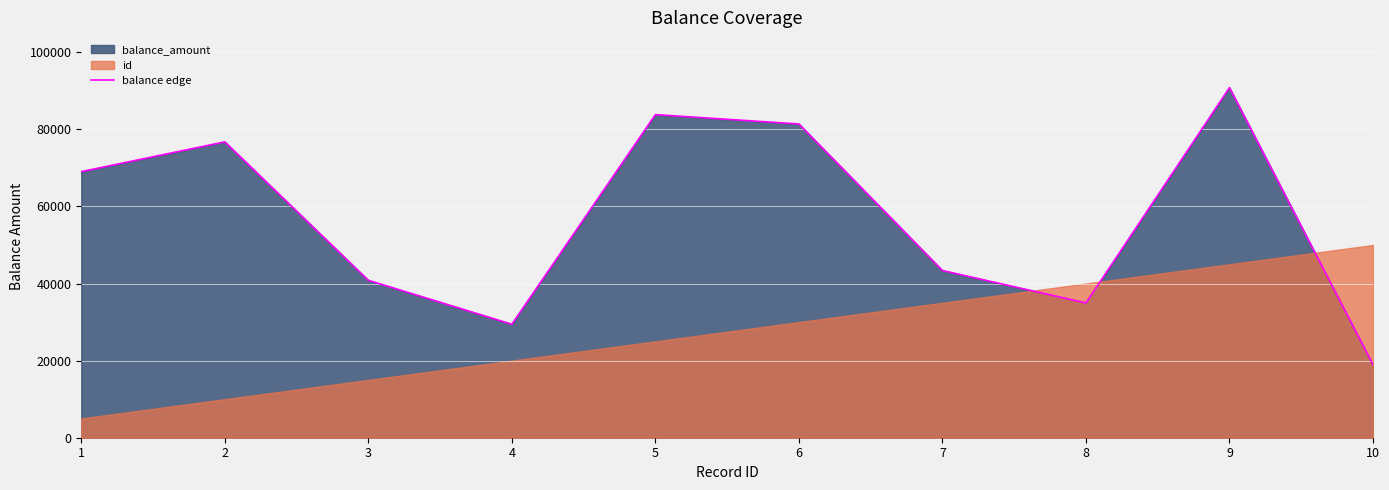

Which has a higher value, 6 or 8?

6